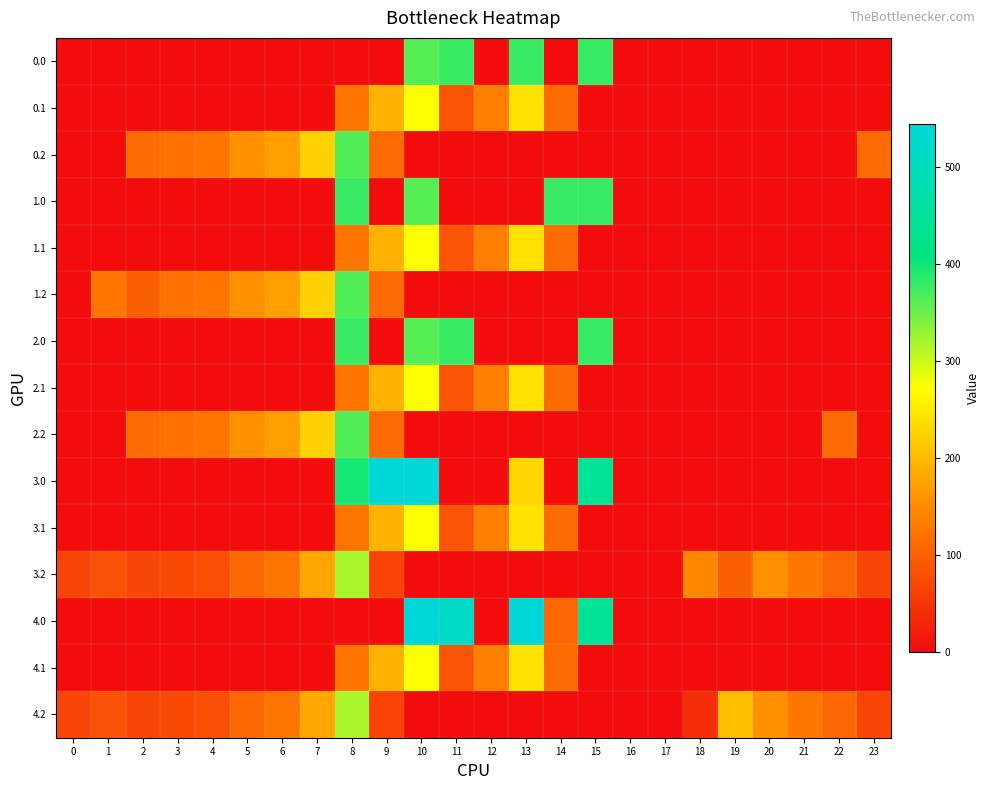

Which has a higher value, 22 or 8?

22